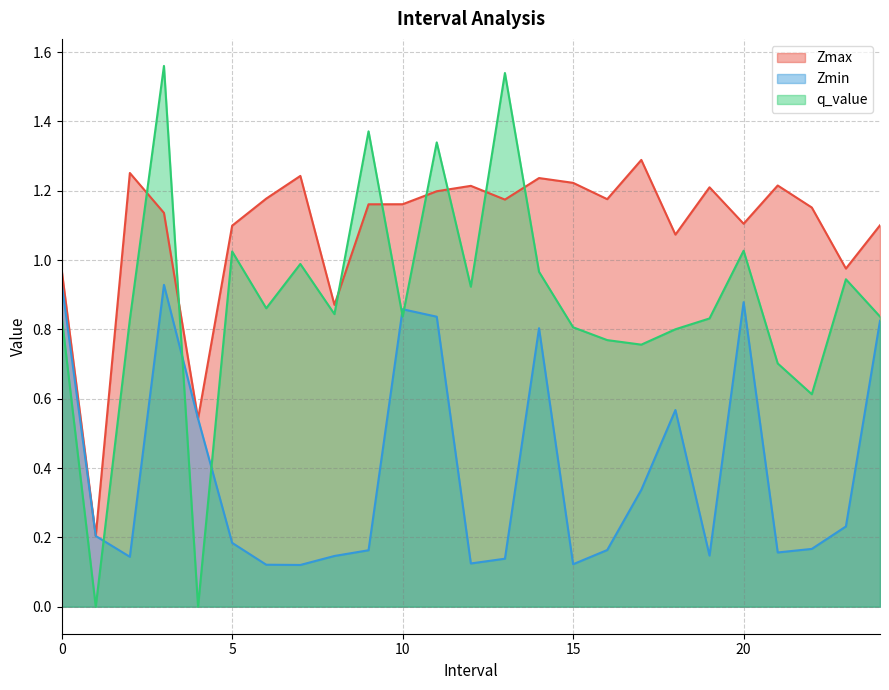

Does the chart have visible grid lines?

Yes